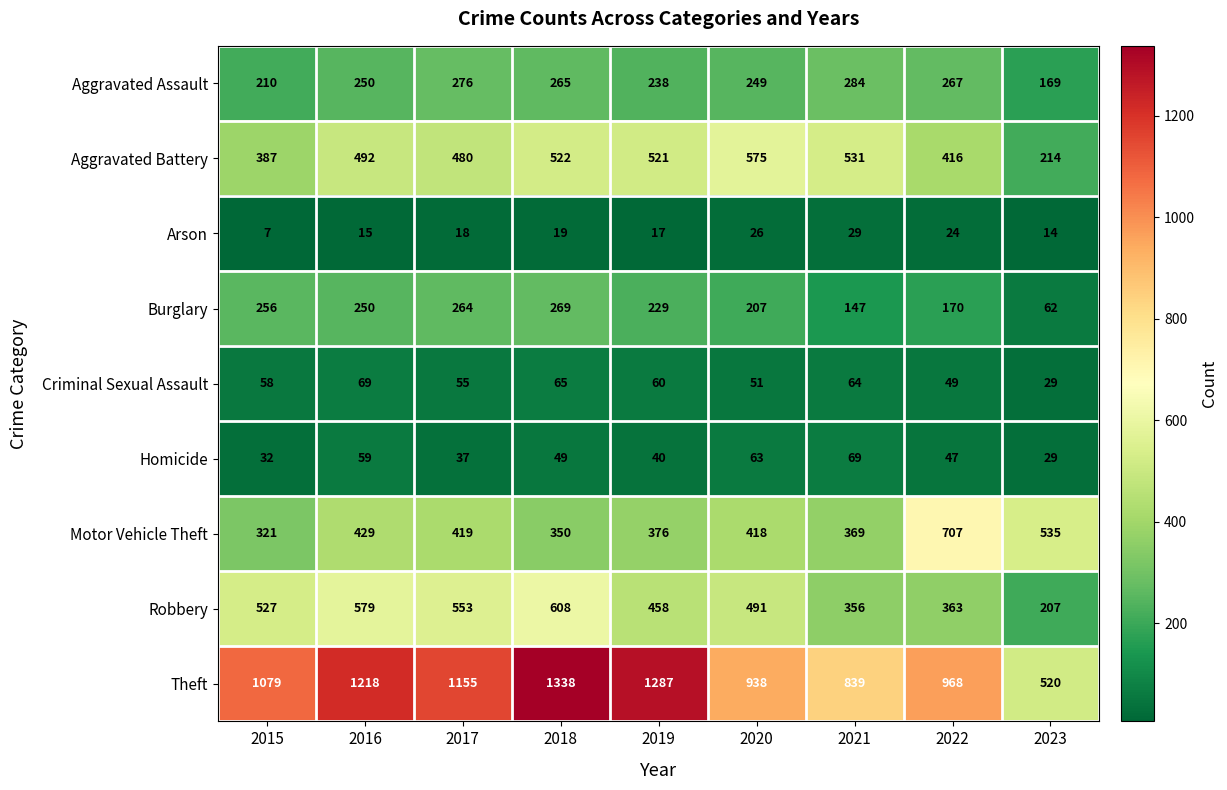

What is the minimum value shown in the chart?

7